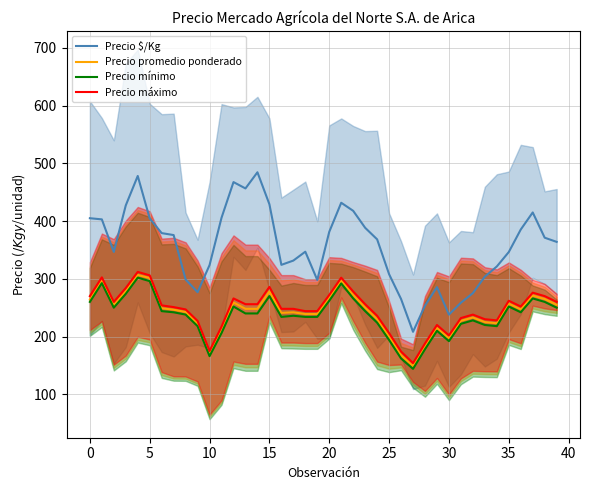

How many lines are shown in the chart?

4